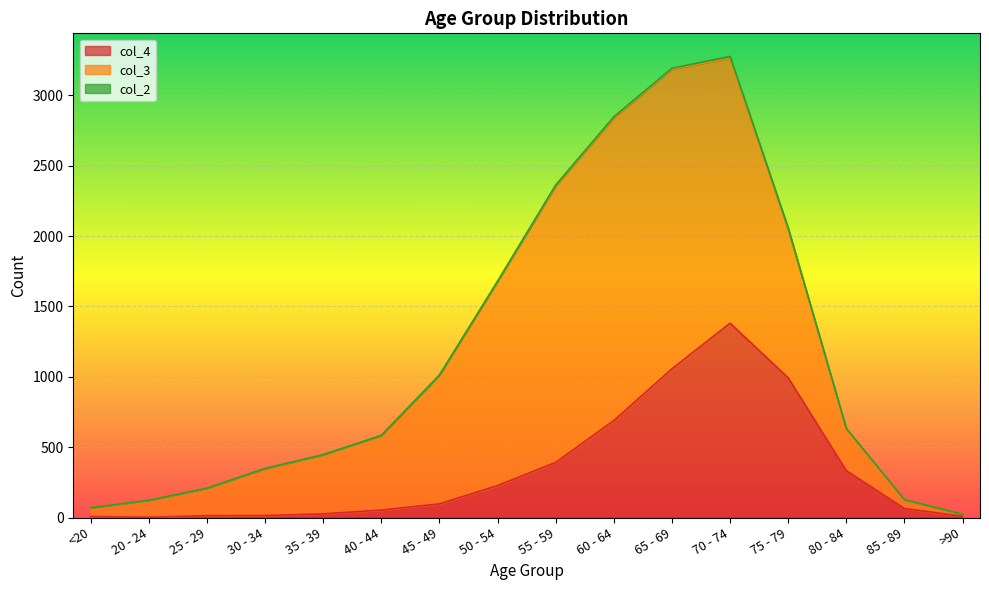

What is the maximum value for col_2?

14